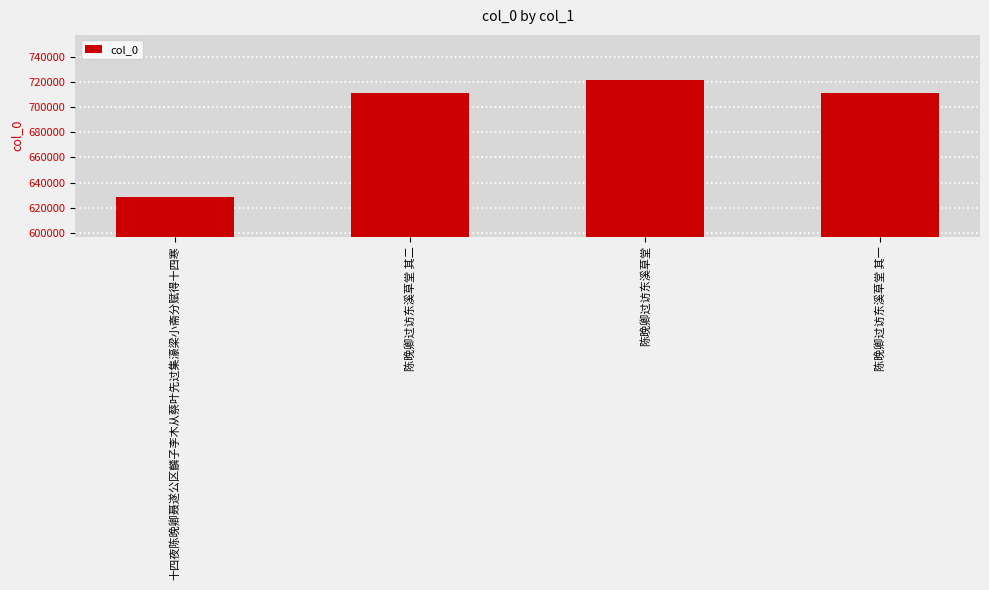

What is the difference between the maximum and minimum values?

92613